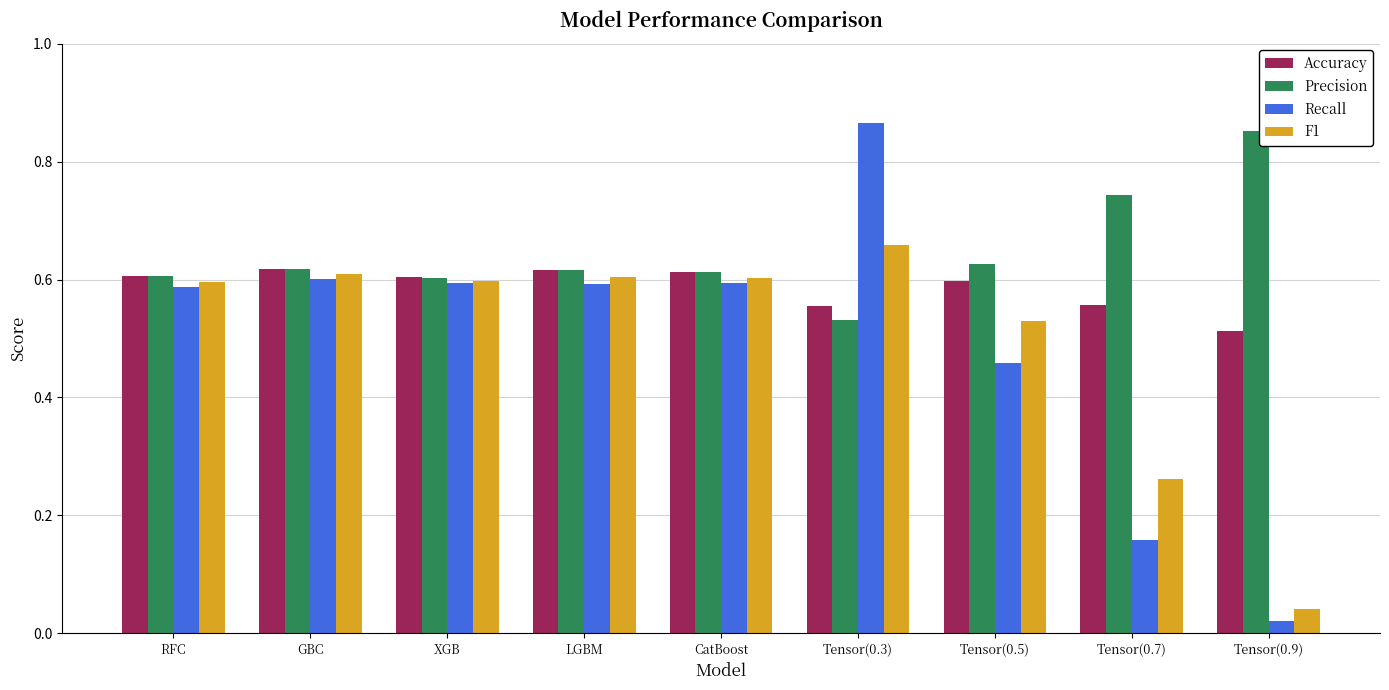

Are the bars grouped side by side (vs. stacked)?

Yes